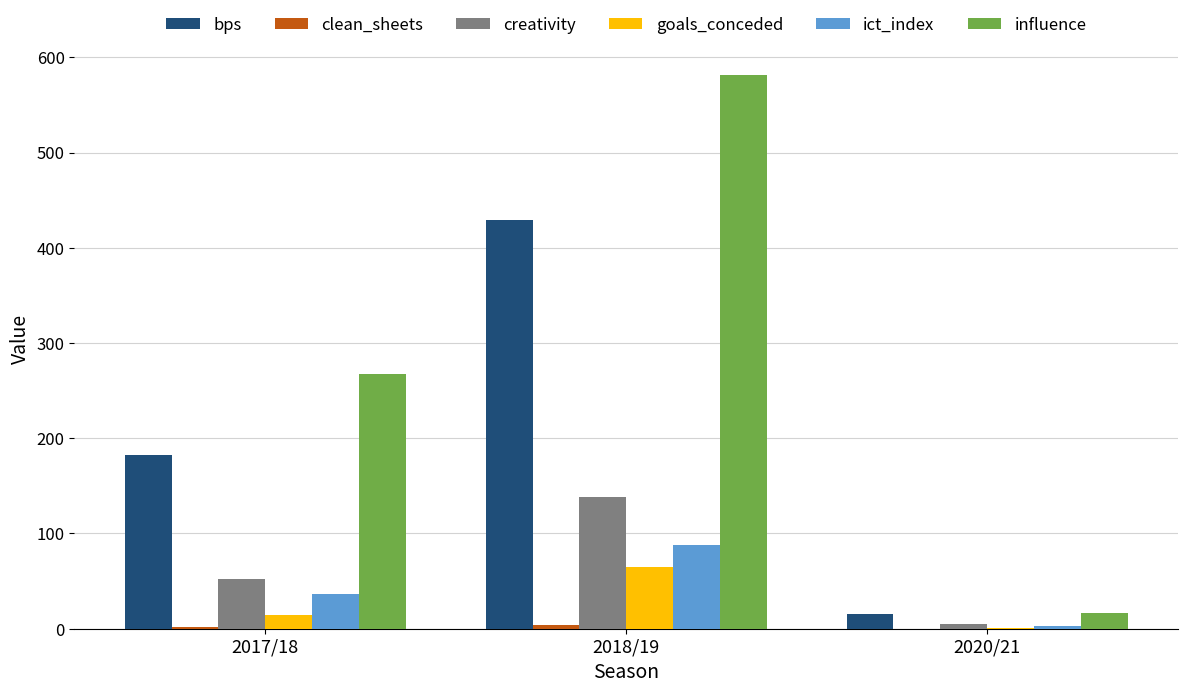

How many groups of bars are there?

3